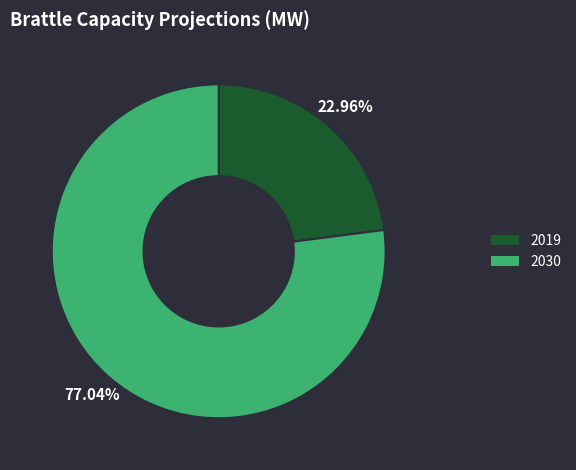

Combined, do 2019 and 2030 account for over 50%?

Yes